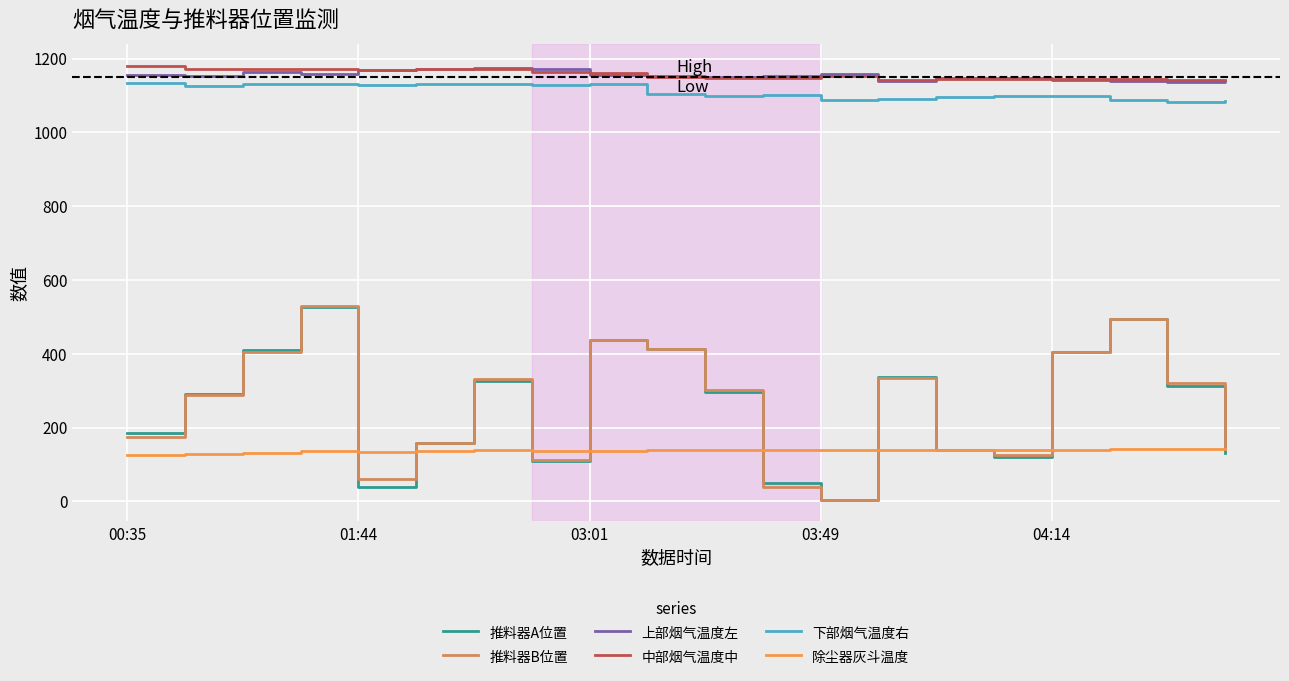

What is the maximum value for 推料器B位置?

529.6